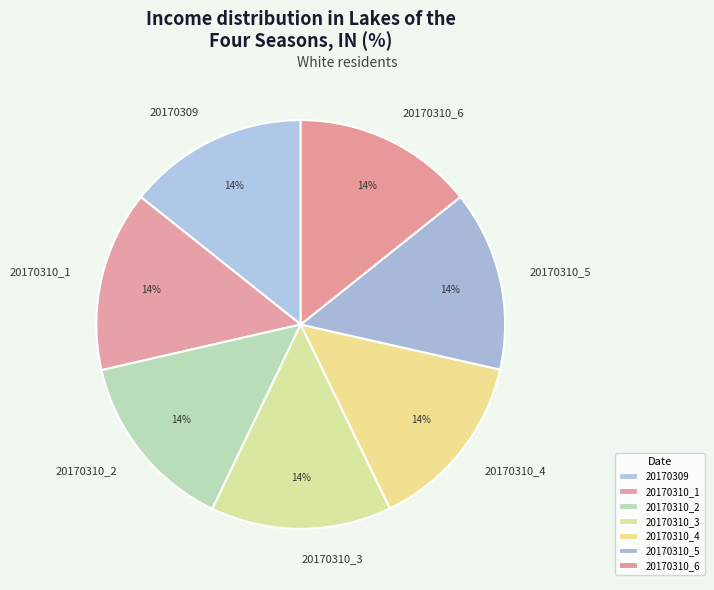

True or false: 20170309 accounts for 14% of the total.

True